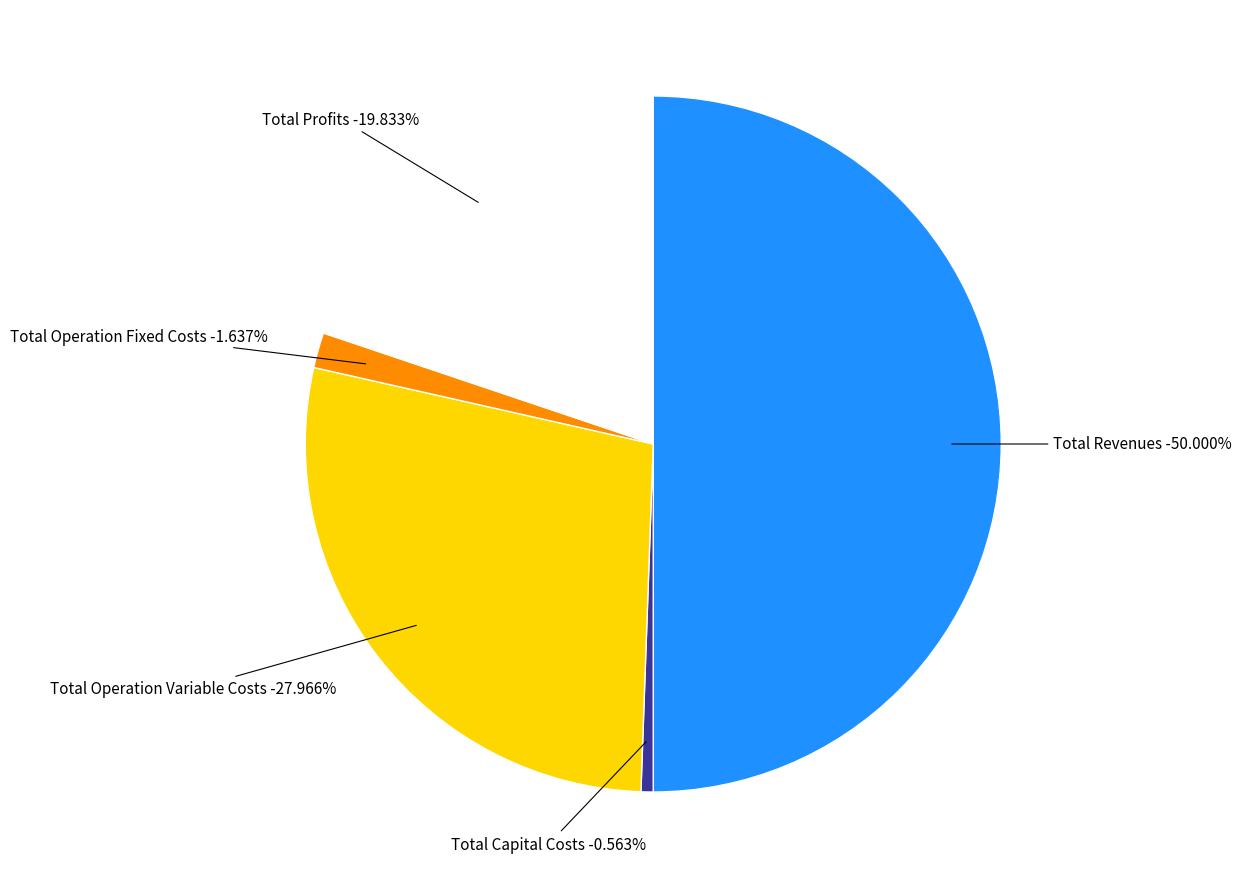

Count the number of slices in the pie.

5